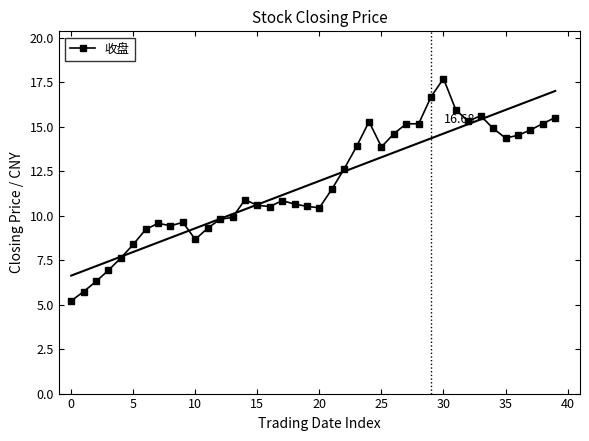

What value does the data have at 28?

15.2